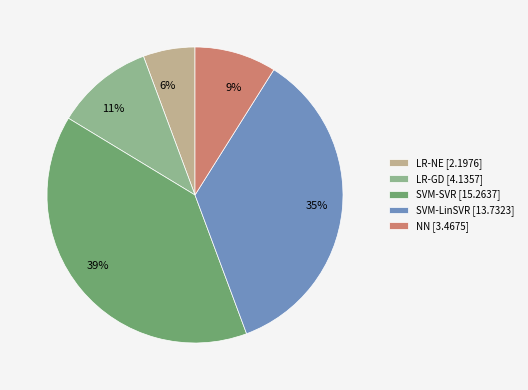

To the nearest percent, what percentage of the pie is SVM-LinSVR?

35%